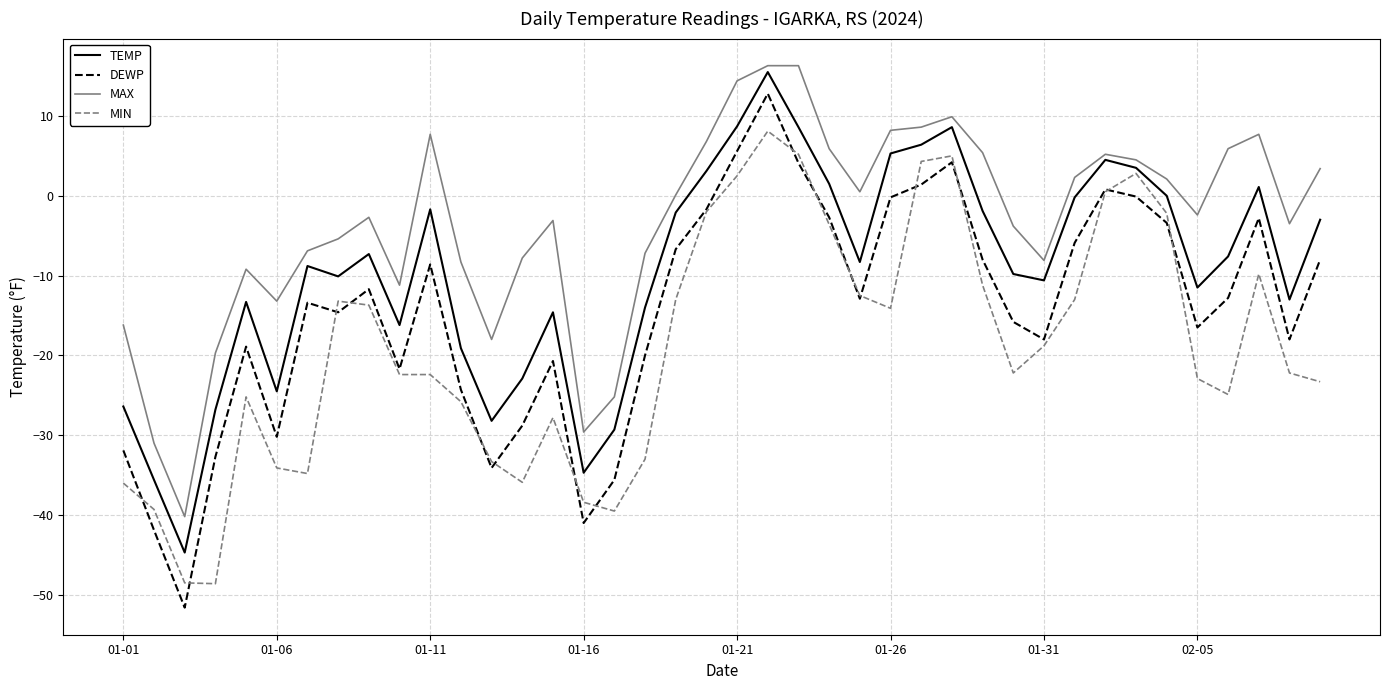

What is the minimum value shown in the chart?

-51.6